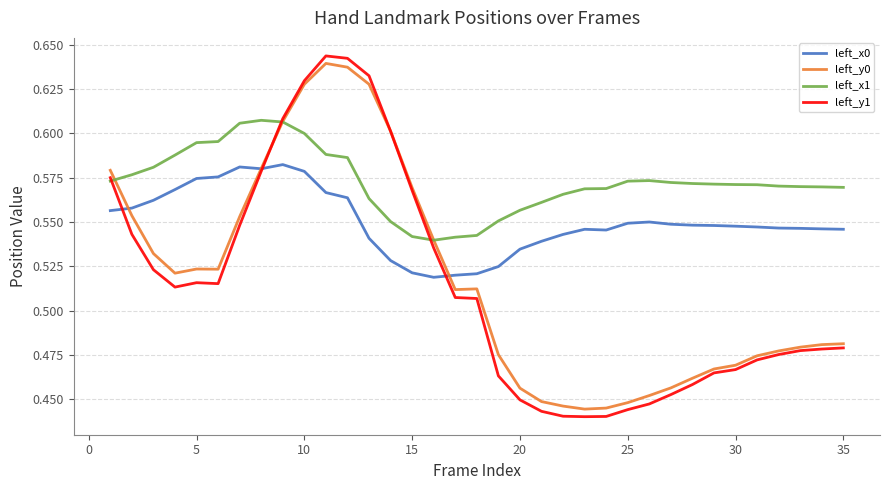

True or false: left_y1 has more than 1 points higher than both neighbors.

True